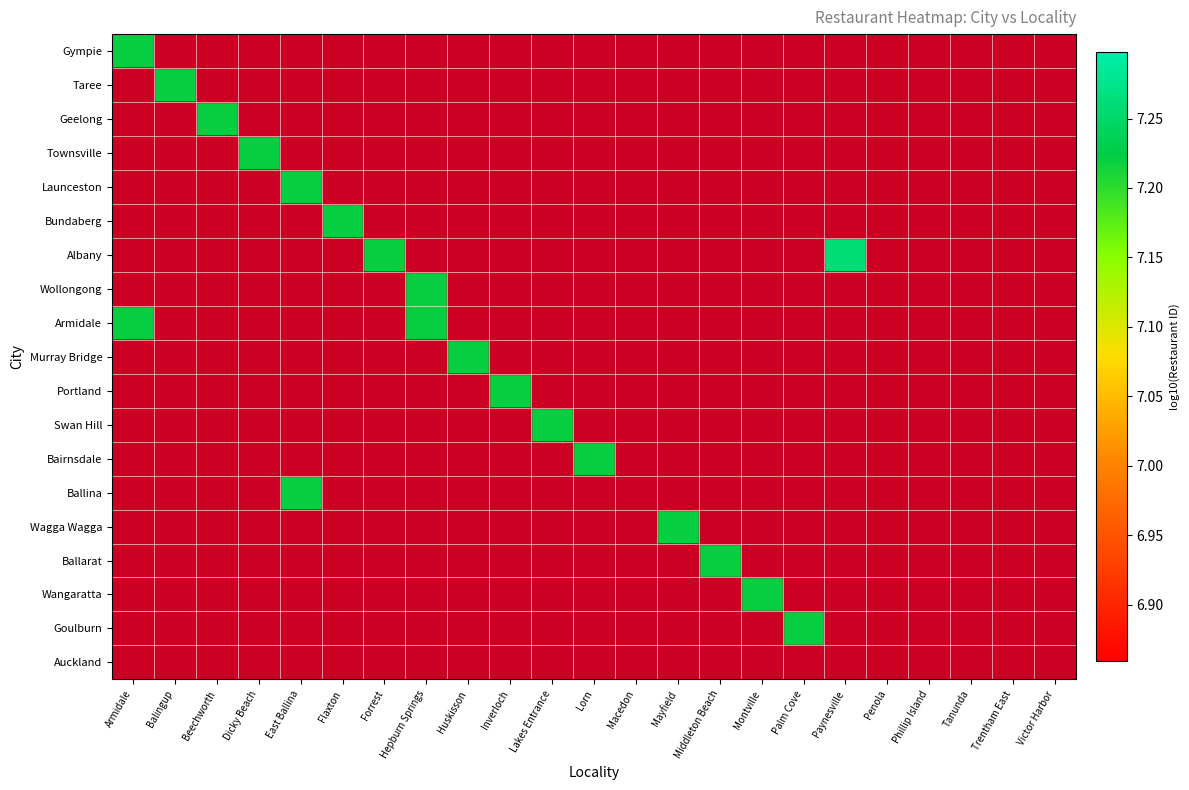

Rank the series at Trentham East from lowest to highest value.

Gympie, Taree, Geelong, Townsville, Launceston, Bundaberg, Albany, Wollongong, Armidale, Murray Bridge, Portland, Swan Hill, Bairnsdale, Ballina, Wagga Wagga, Ballarat, Wangaratta, Goulburn, Auckland